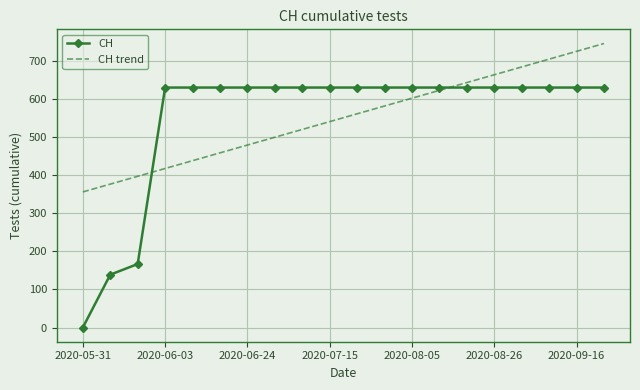

Which series has the largest range (max minus min)?

CH